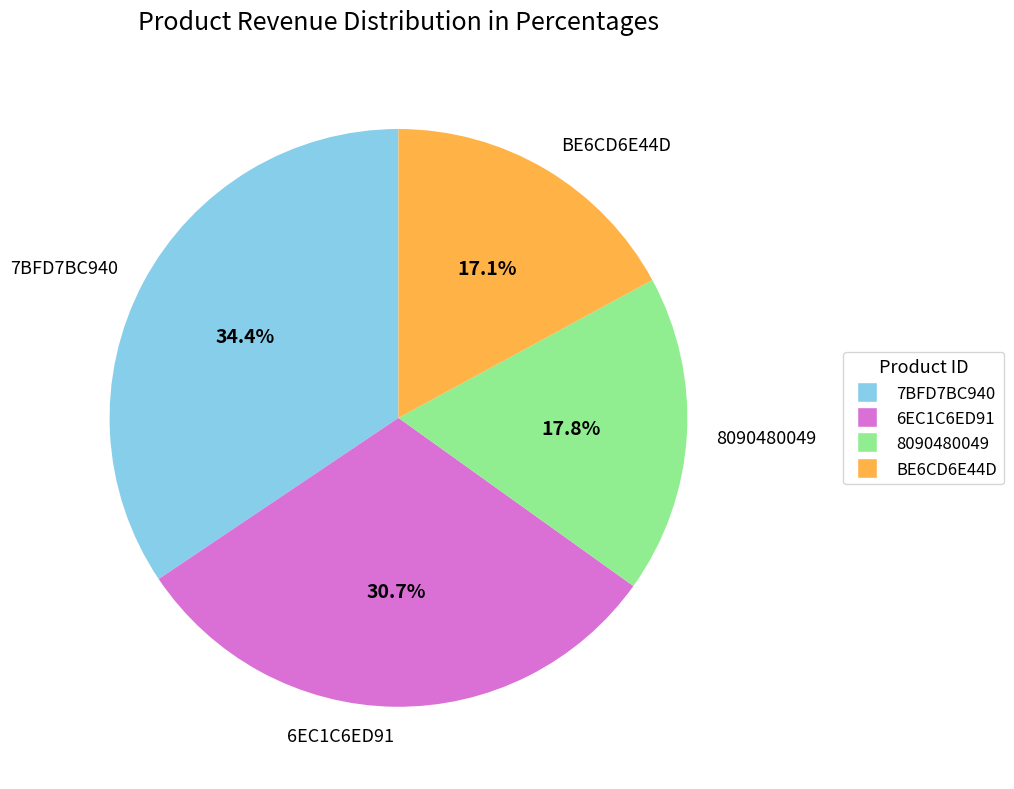

Between 6EC1C6ED91 and 7BFD7BC940, which is larger?

7BFD7BC940